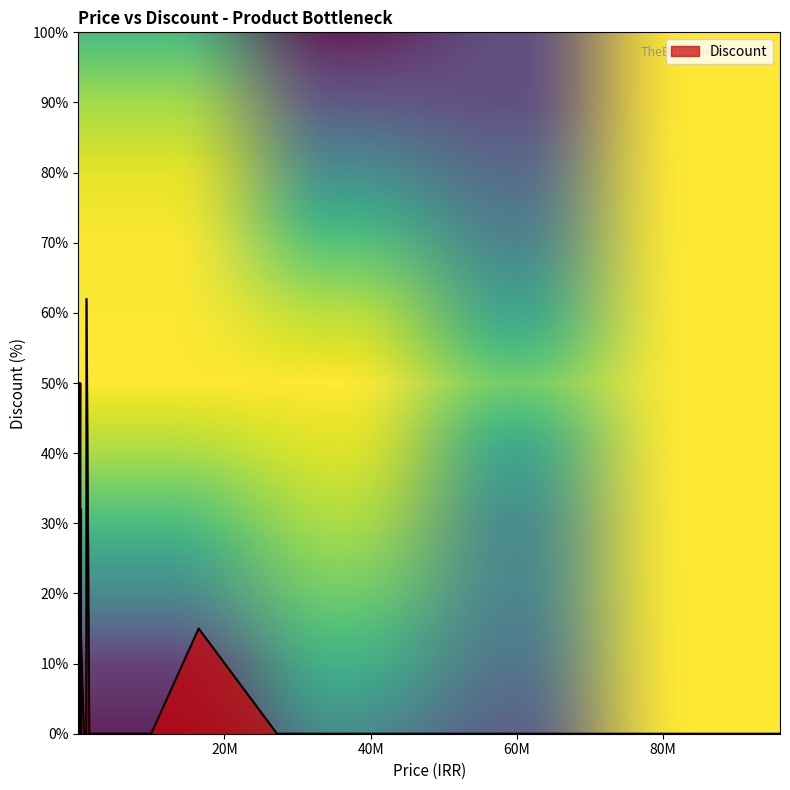

What is the difference between the maximum and minimum values?

62